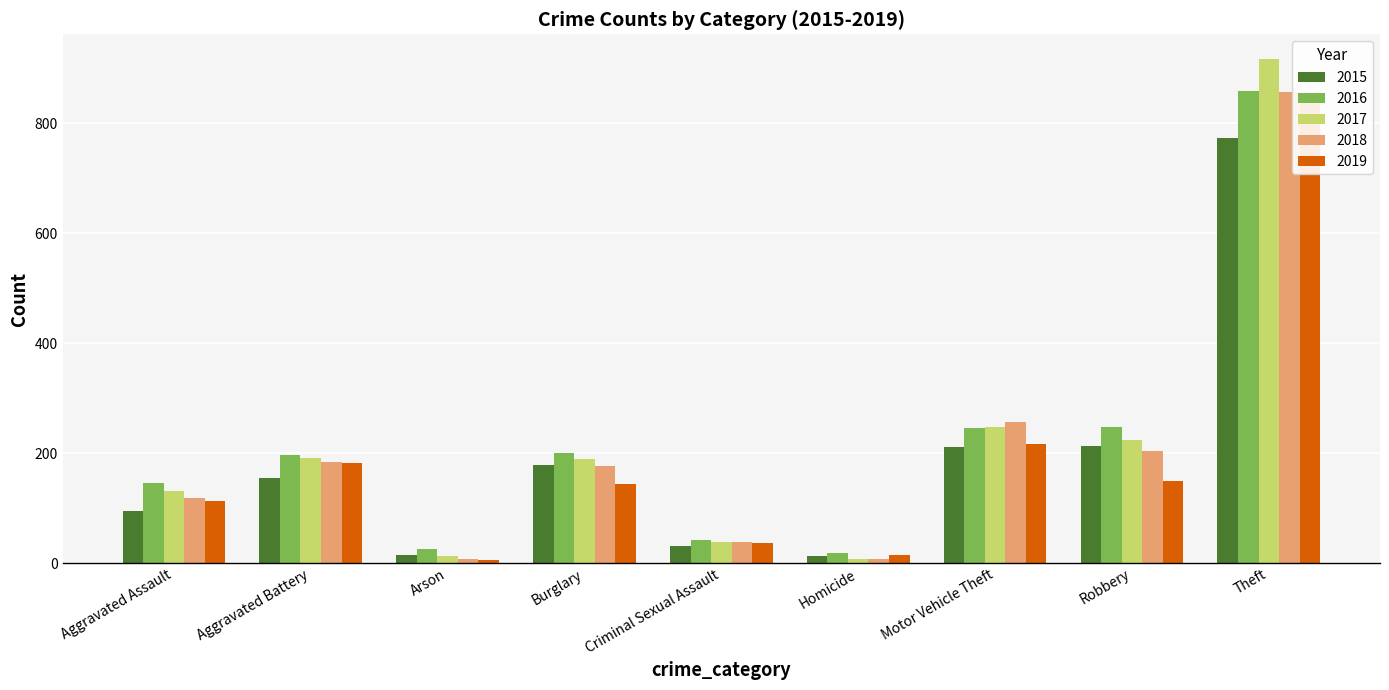

The 2017 series shows 4 at Arson. True or false?

False